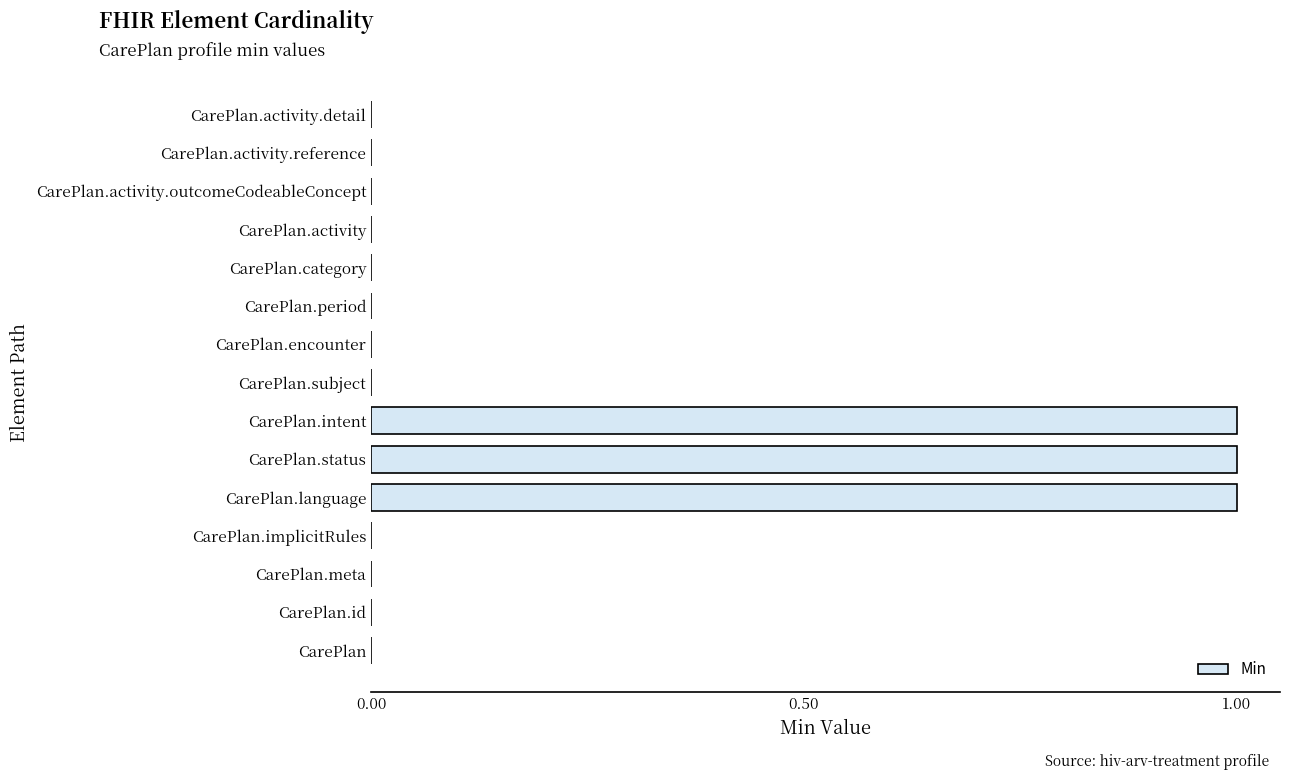

What is the greatest value displayed?

1